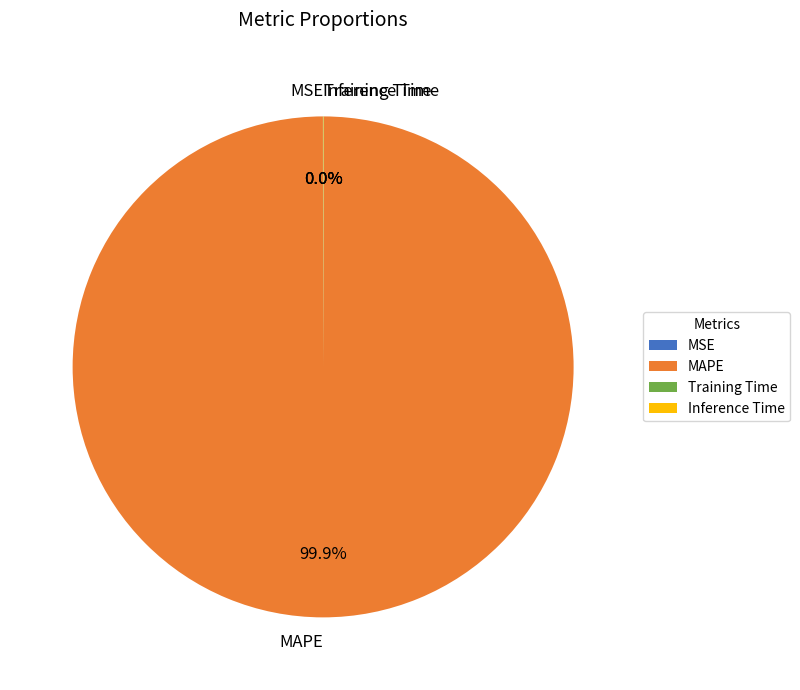

Which category accounts for the majority?

MAPE